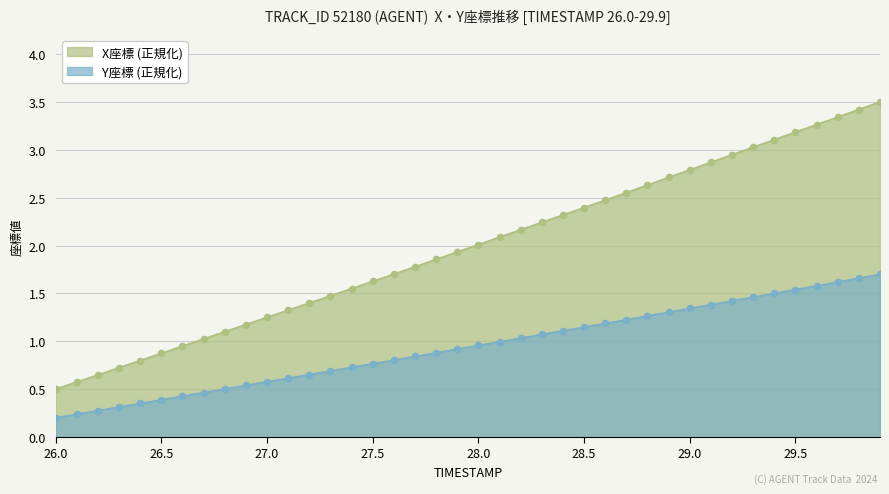

Is the value of X座標 at 28.7 greater than the value of Y座標 at 28.4?

Yes